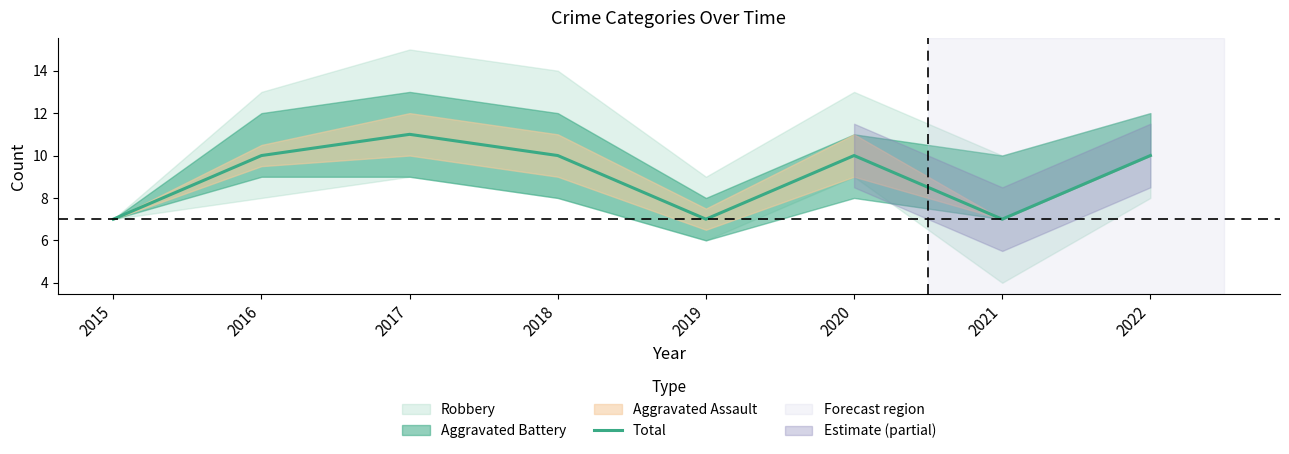

Reading right to left, list all the values displayed in this chart.

10	7	10	7	10	11	10	7